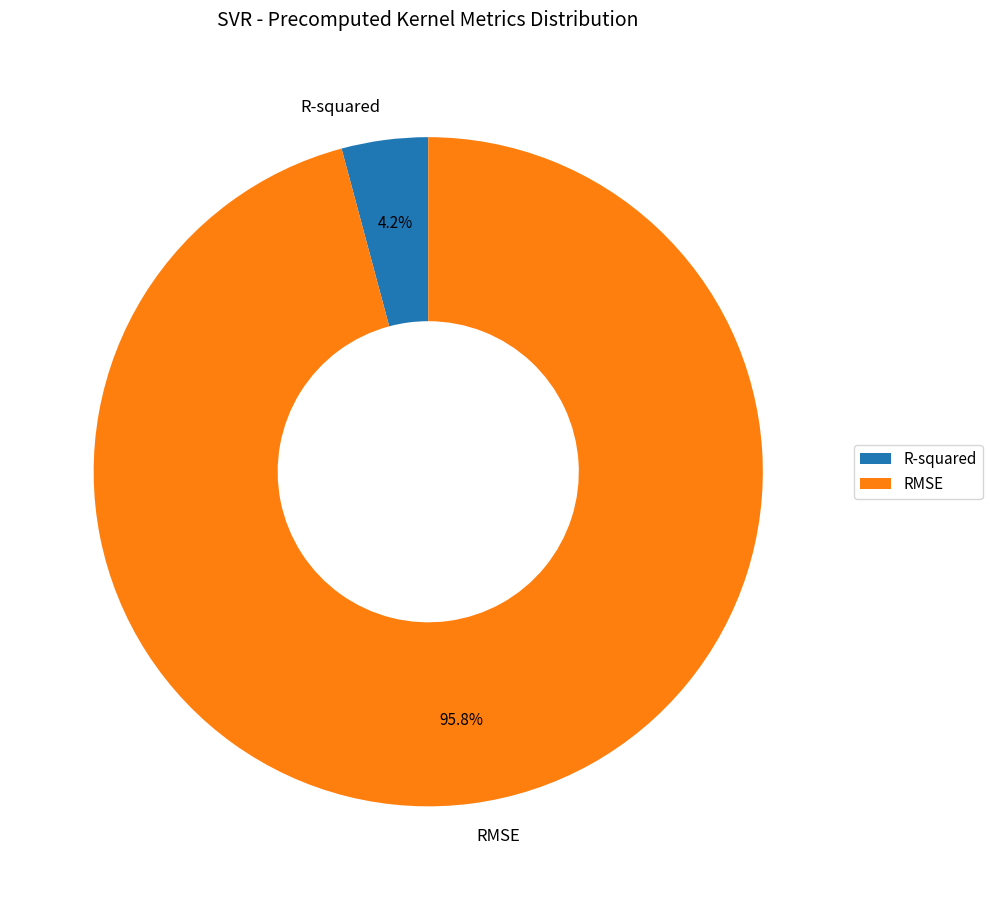

How many segments does this pie chart have?

2